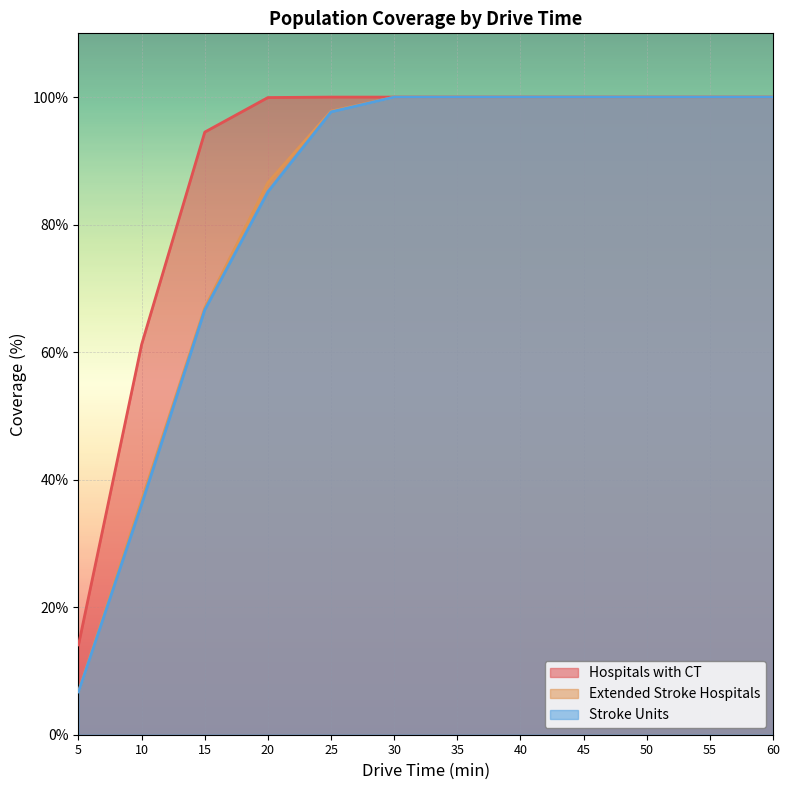

What is the maximum value shown in the chart?

100.0